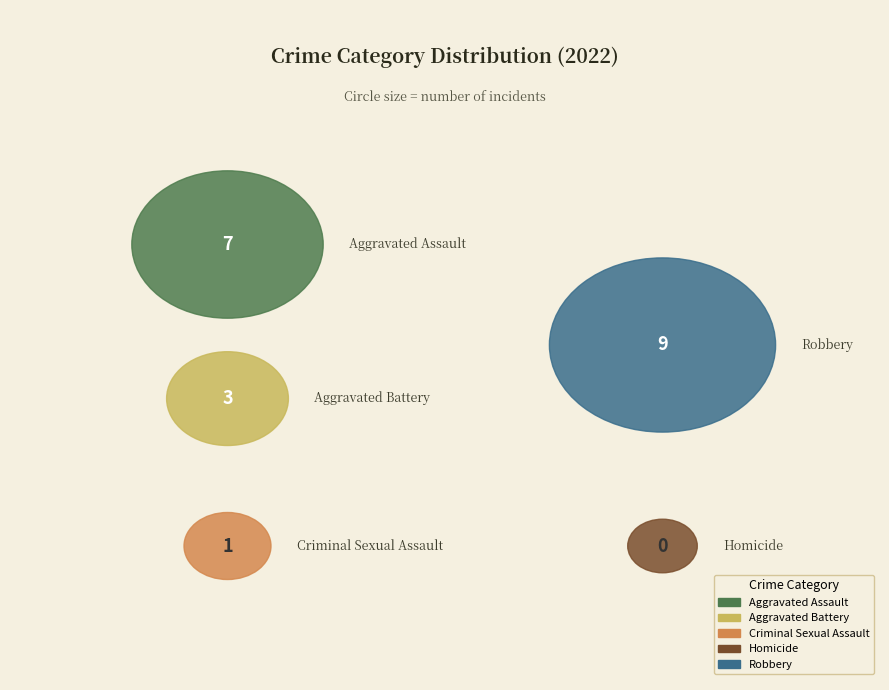

Which slice is the smallest?

Homicide